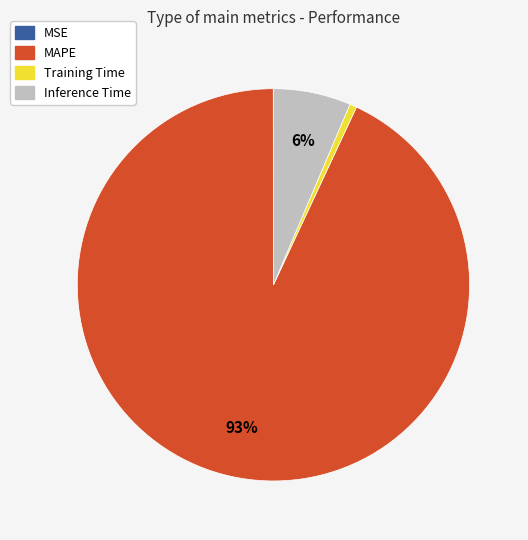

What is the largest slice in the pie chart?

MAPE